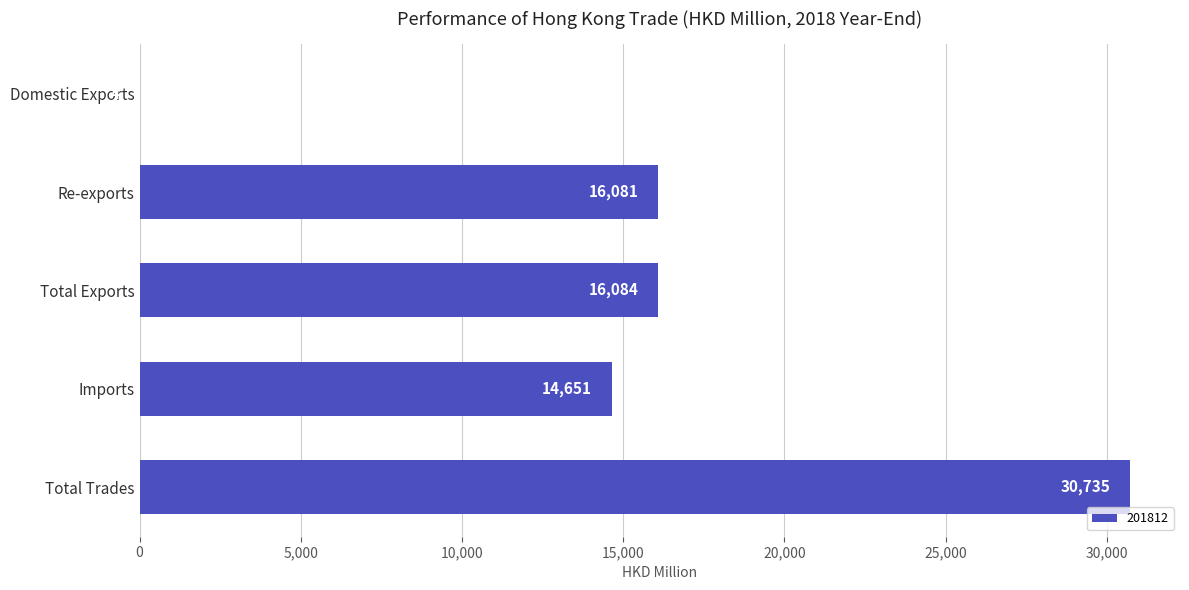

Which category has the highest value across all series?

Total Trades